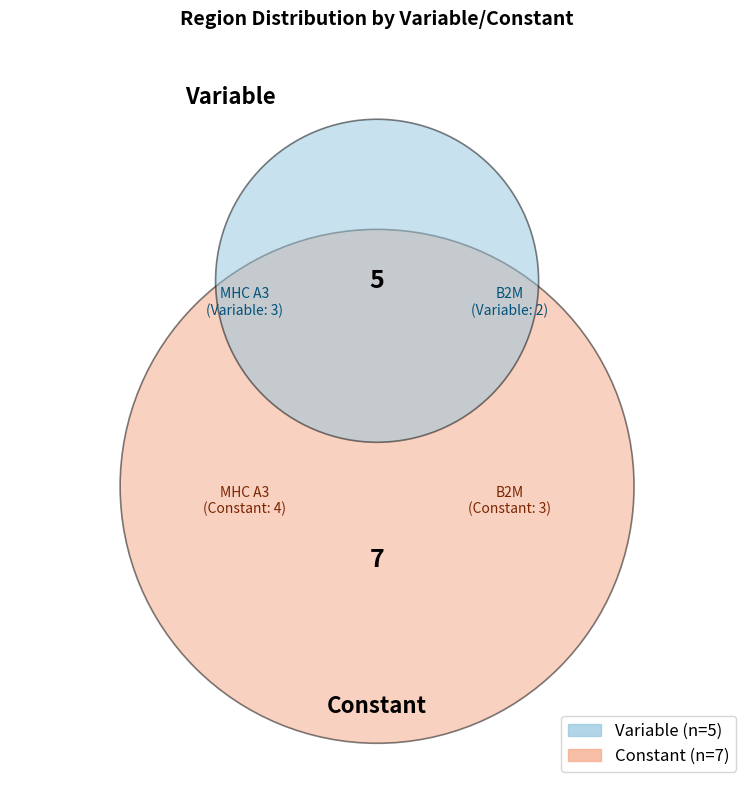

Is it true that Variable is 42% of the pie?

True